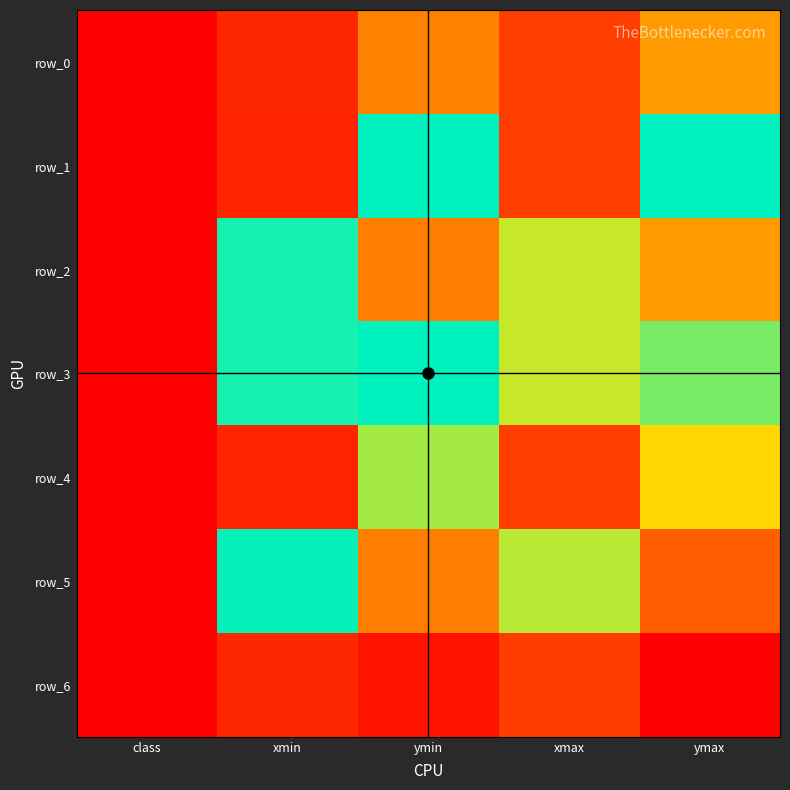

At which category is the sum across all series the highest?

ymax